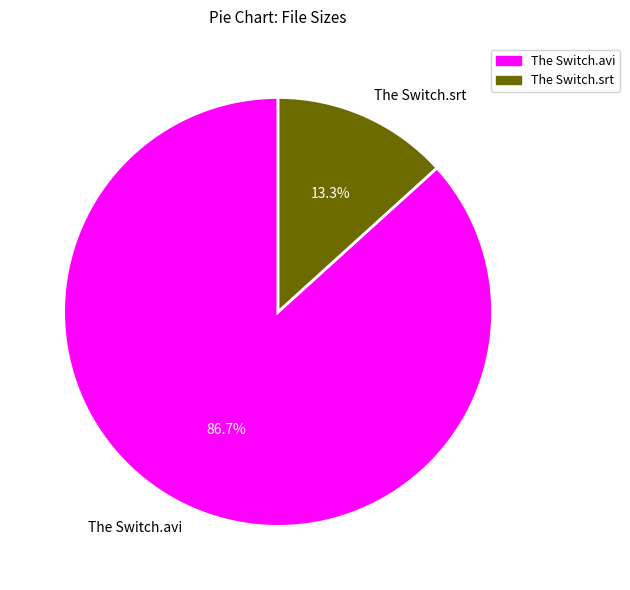

What is the total percentage of The Switch.srt and The Switch.avi?

100.0%